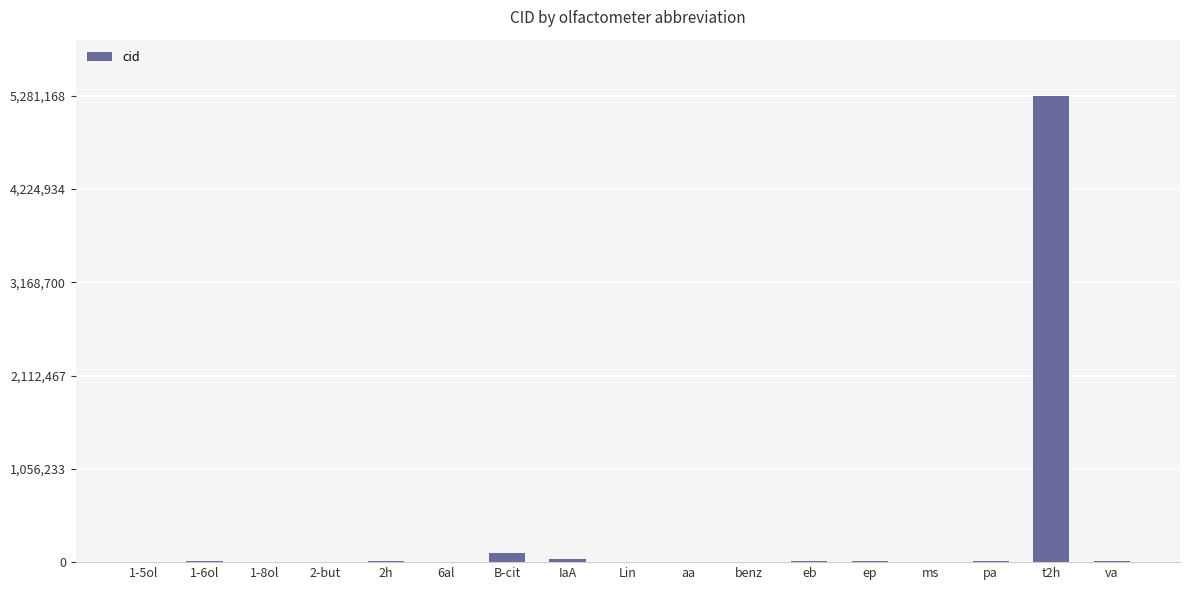

Between benz and B-cit, which is larger?

B-cit